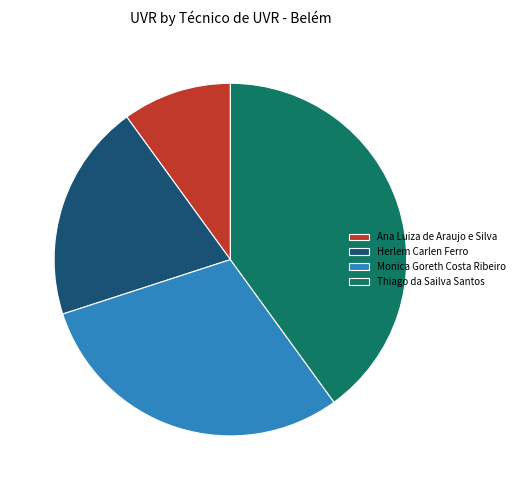

The Thiago da Sailva Santos slice represents 34% of the pie. True or false?

False